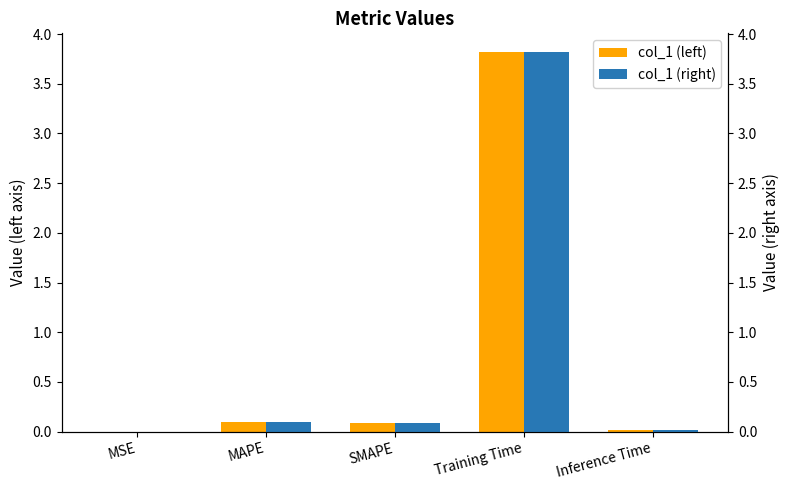

Count the number of categories in the chart.

5